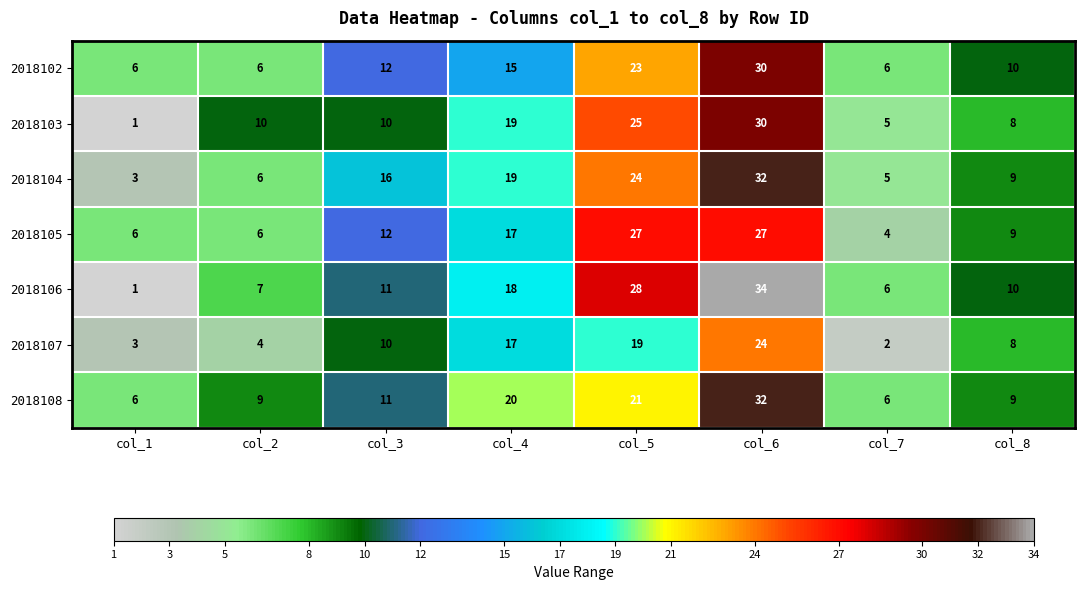

How many data points does each series have?

8